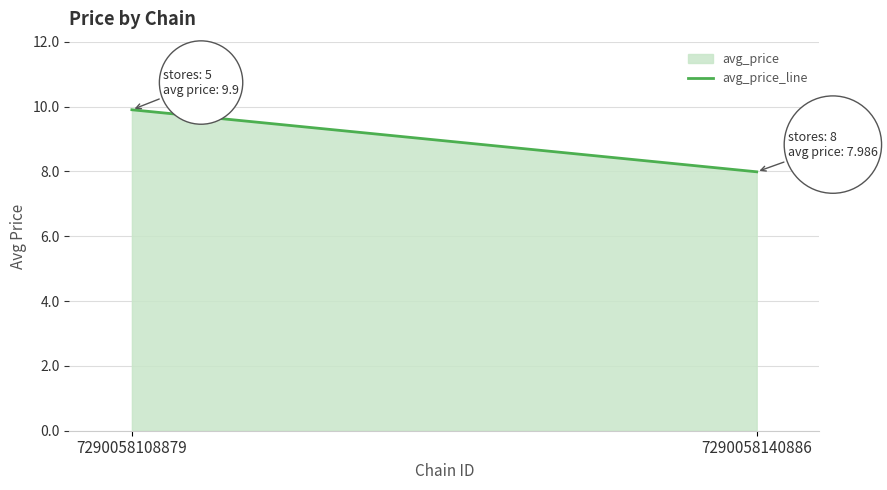

The value at 7290058140886 is 8.0. True or false?

True